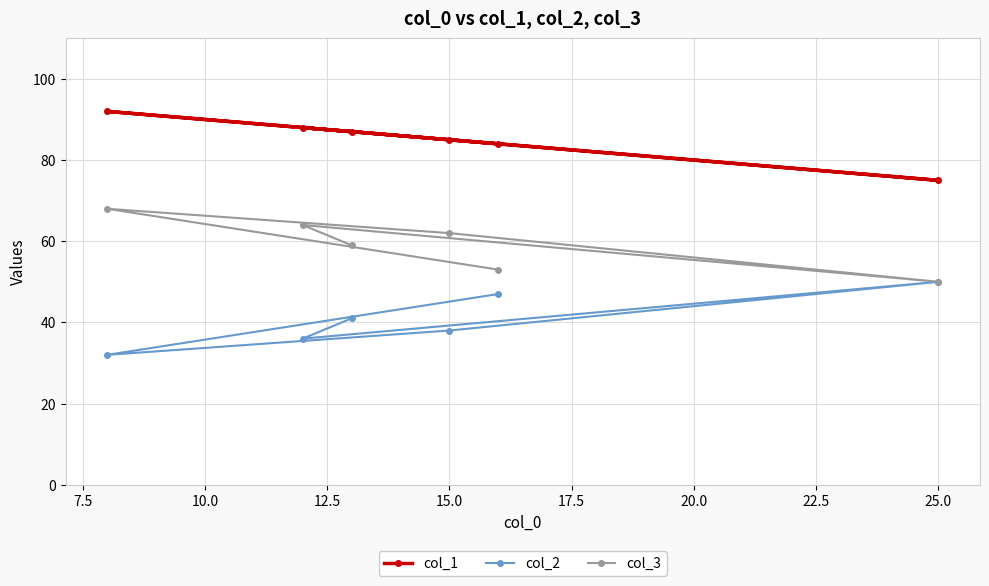

What value does the col_3 series have at 15.0, to the nearest 5?

60